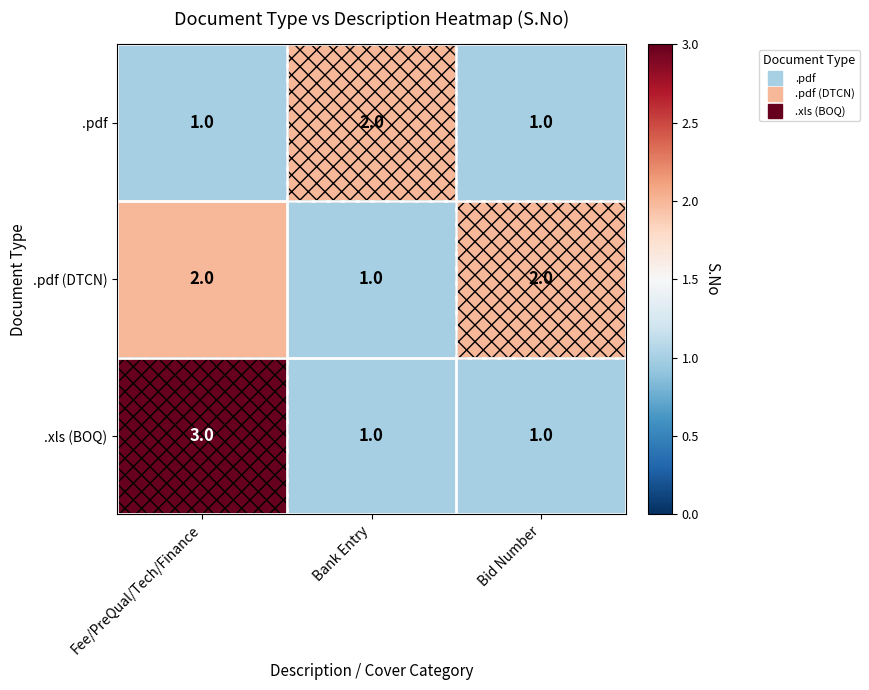

Which series has the largest range (max minus min)?

.xls (BOQ)